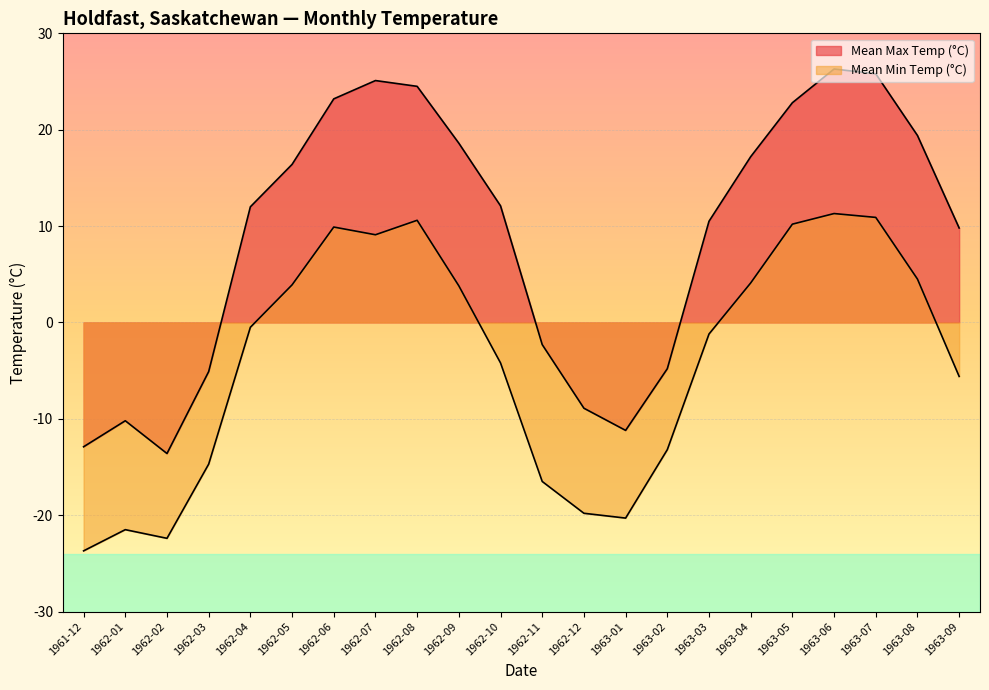

How many values in the Mean Max Temp (°C) series exceed 12?

11